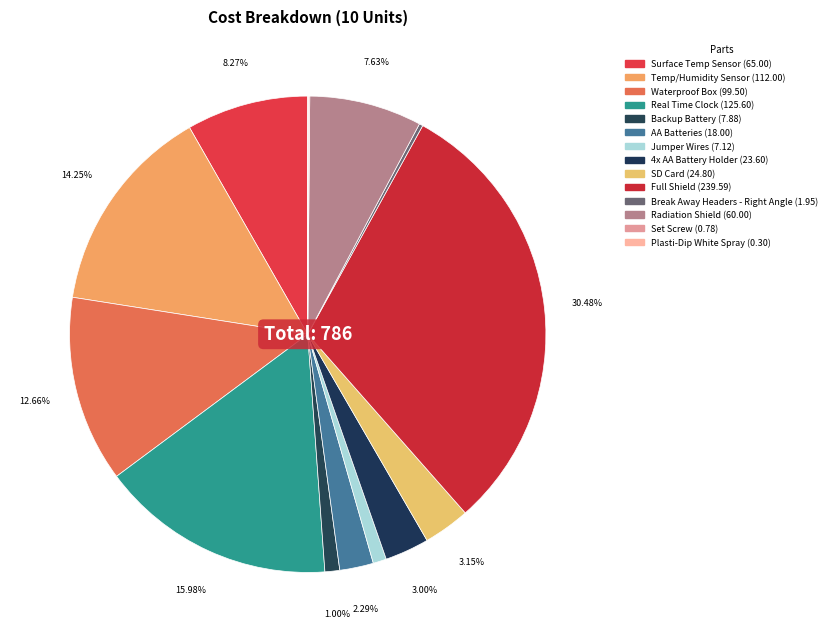

Count the number of slices in the pie.

14